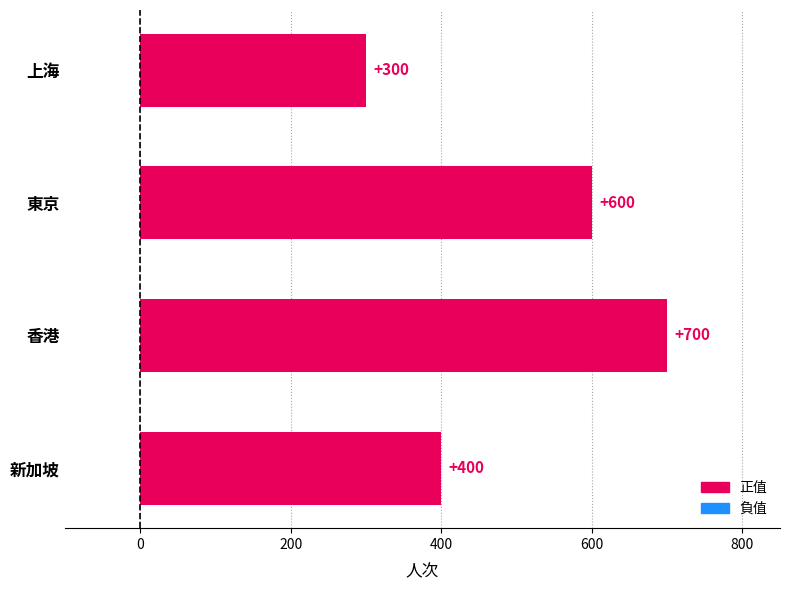

Count the number of data series in this chart.

1